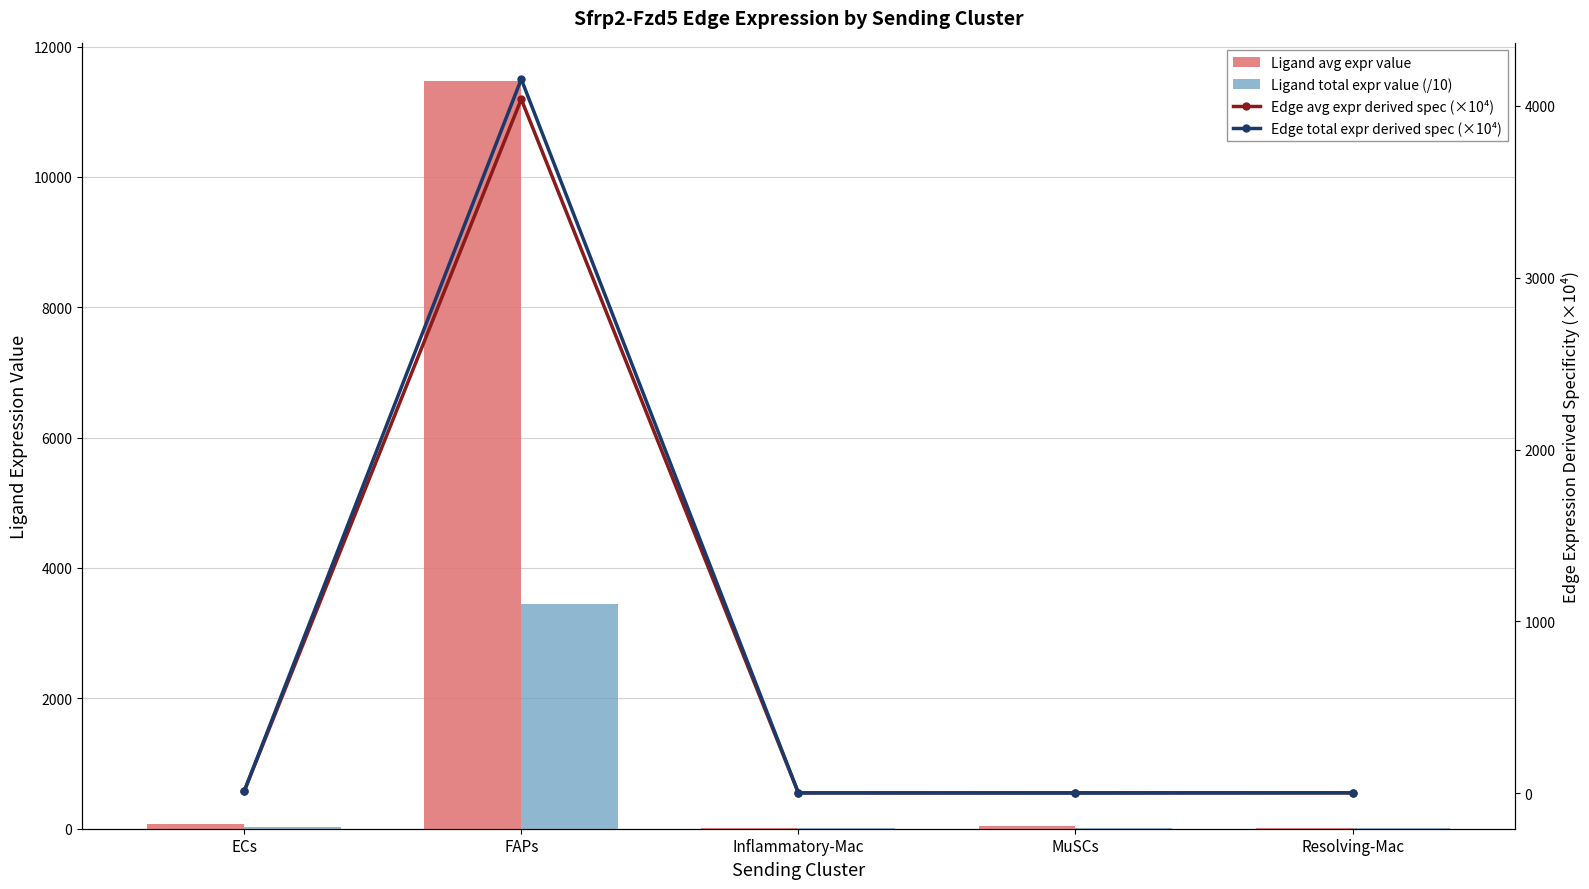

Are the bars horizontal?

No